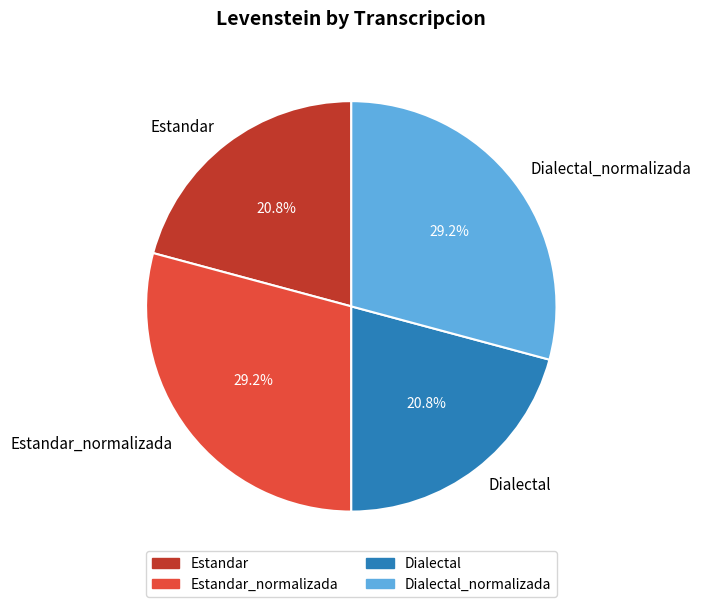

What percentage is NOT represented by Dialectal_normalizada?

70.8%